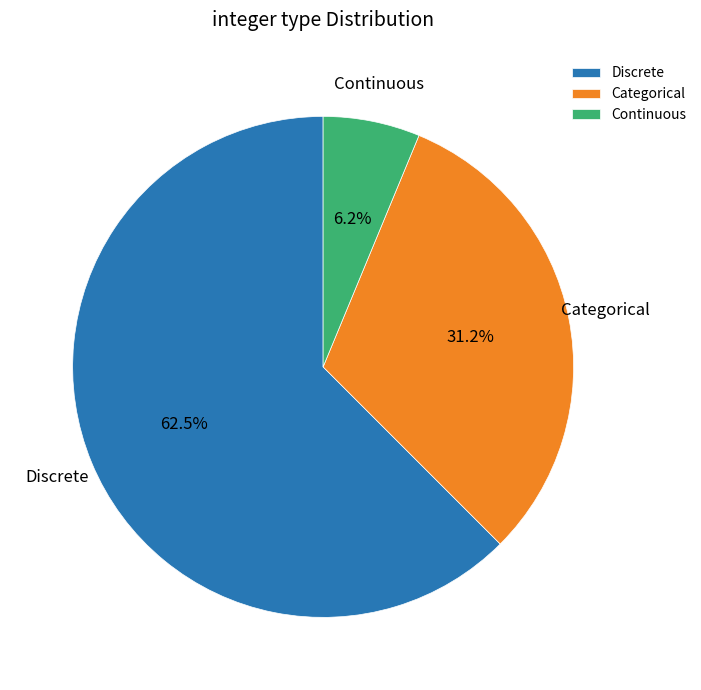

The Continuous slice represents 1% of the pie. True or false?

False